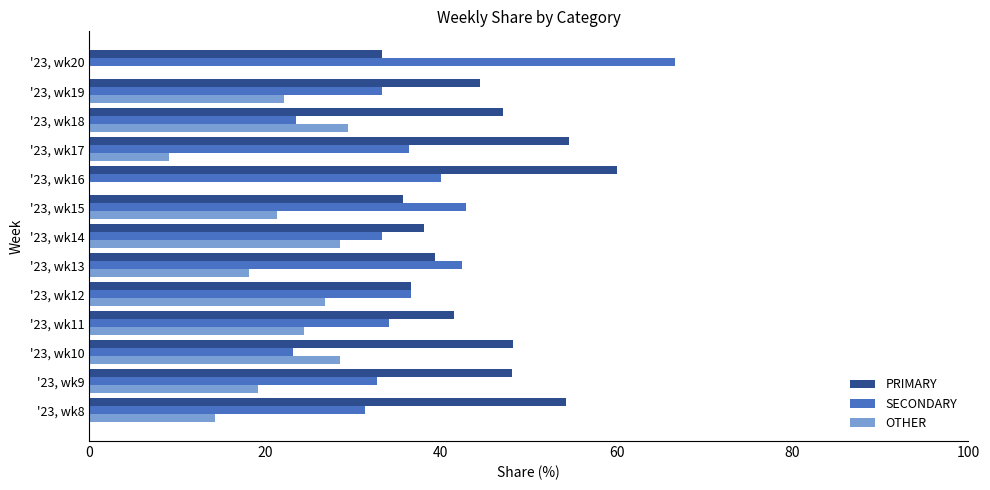

What is the total value across all series at '23, wk8?

100.0